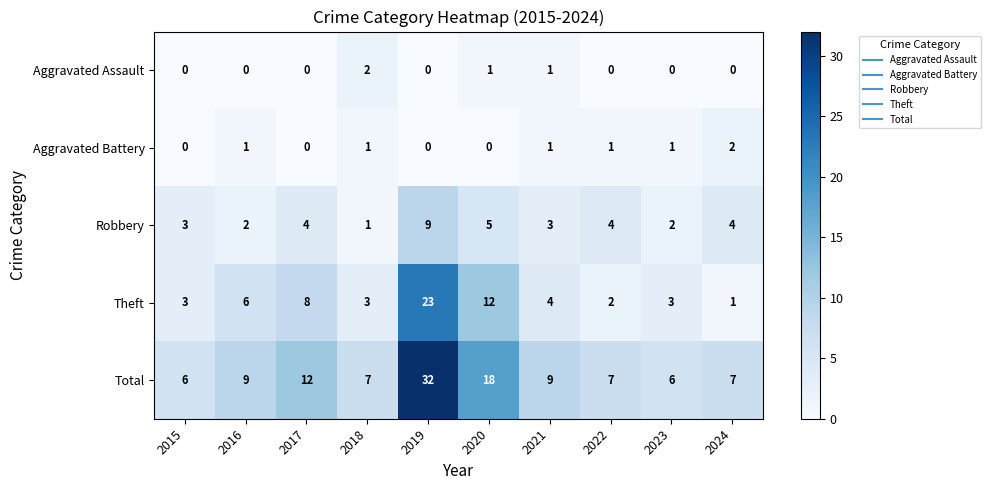

Rank the series at 2016 from highest to lowest value.

Total, Theft, Robbery, Aggravated Battery, Aggravated Assault